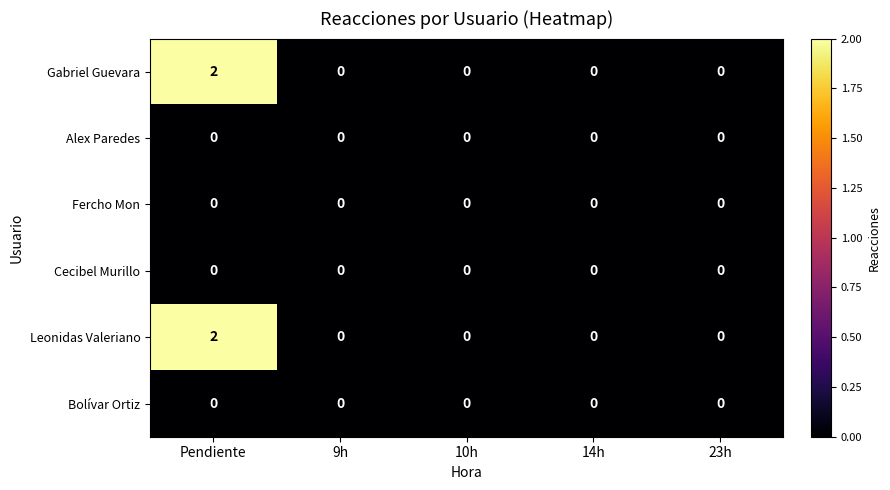

Which category has the highest value in the Leonidas Valeriano series?

Pendiente